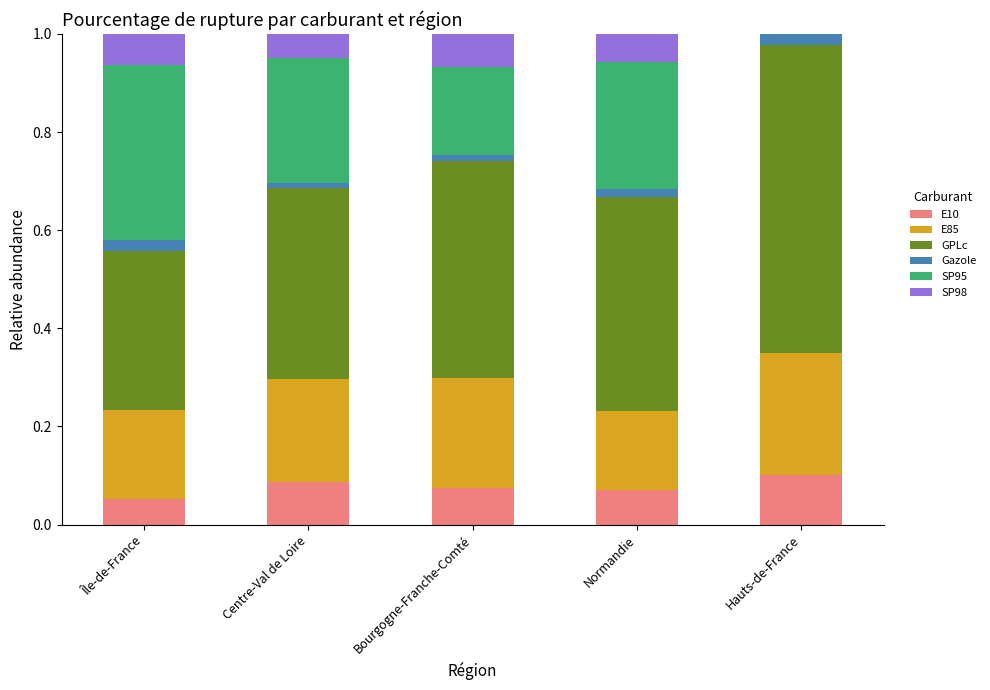

Rank the series by their maximum value, from highest to lowest.

GPLc, SP95, E85, E10, SP98, Gazole